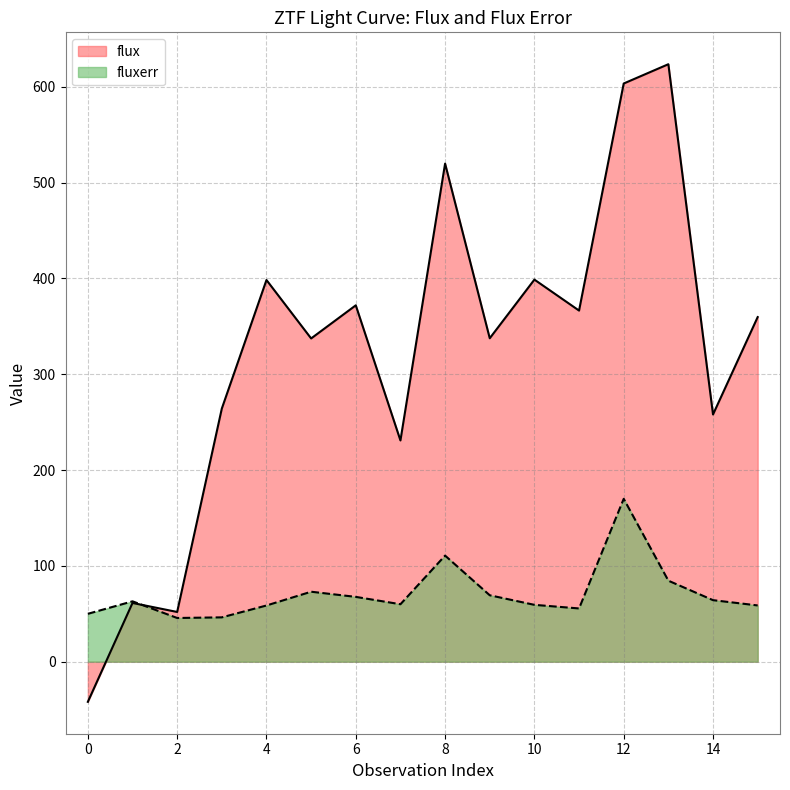

True or false: flux has a value of 623.5 at 13.

True